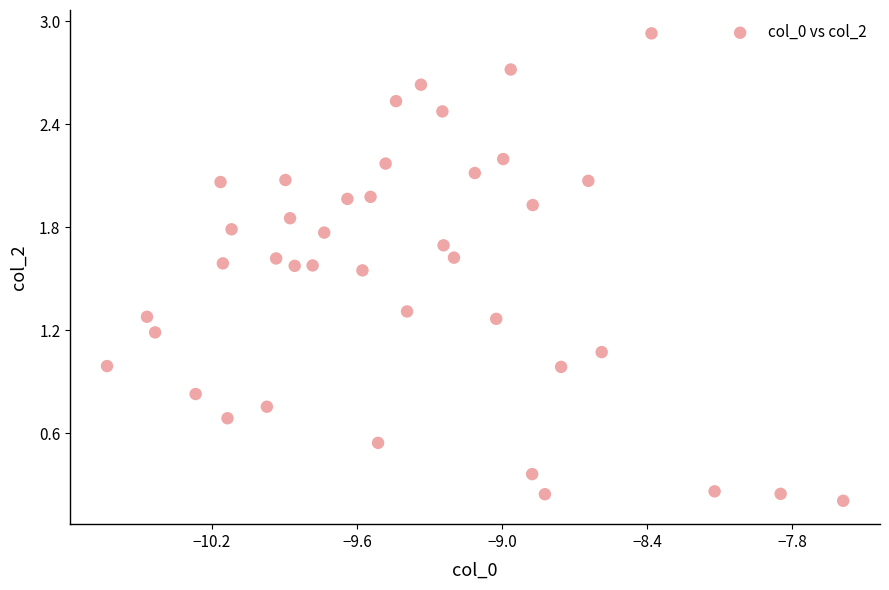

What is the range of X values (max minus min)?

3.0